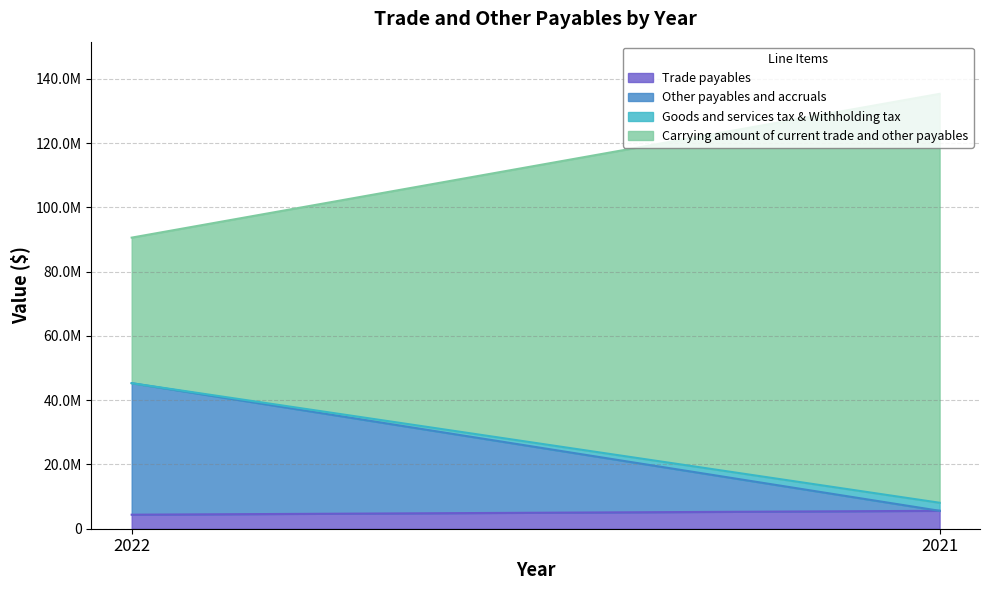

What is the highest value of the Other payables and accruals series?

40920513